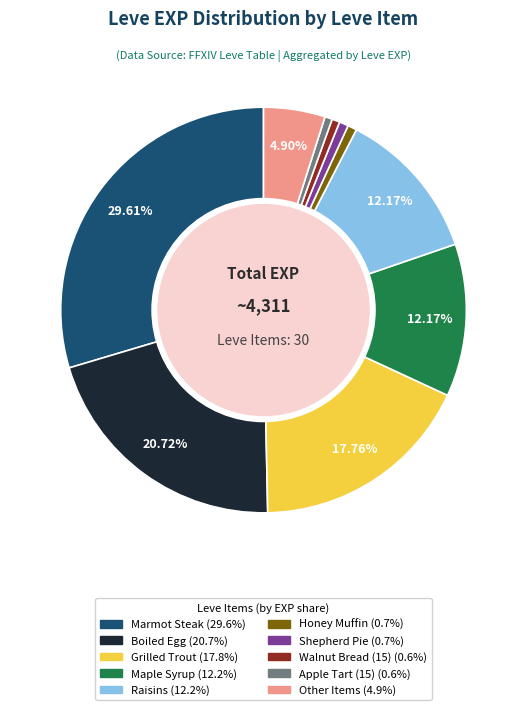

Is there a majority slice in this chart?

No